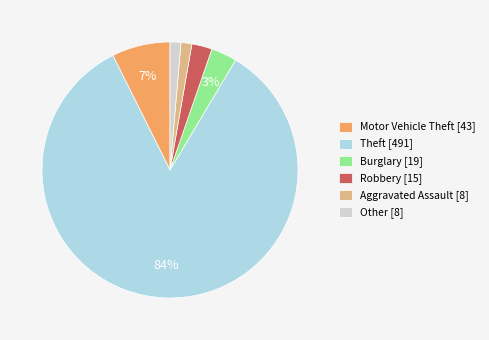

True or false: Motor Vehicle Theft accounts for 7% of the total.

True